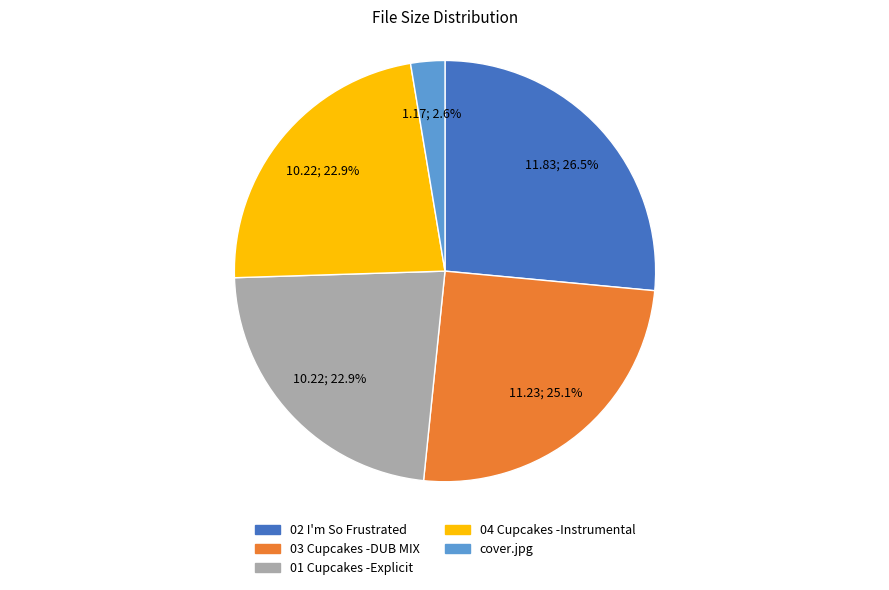

Is there a majority slice in this chart?

No